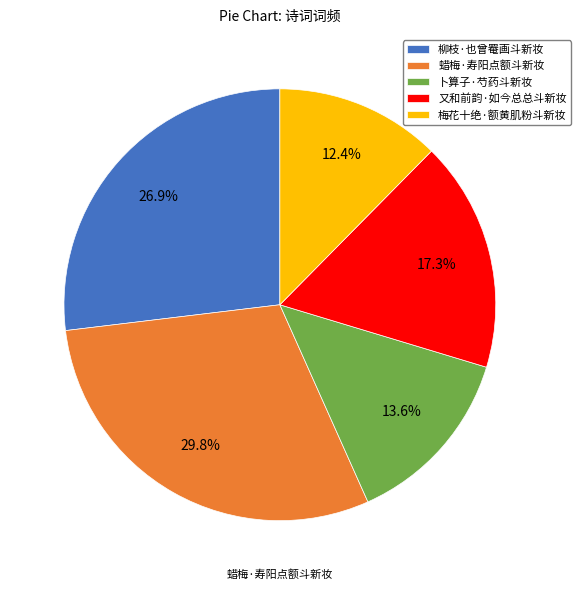

Which slice is the largest?

蜡梅·寿阳点额斗新妆